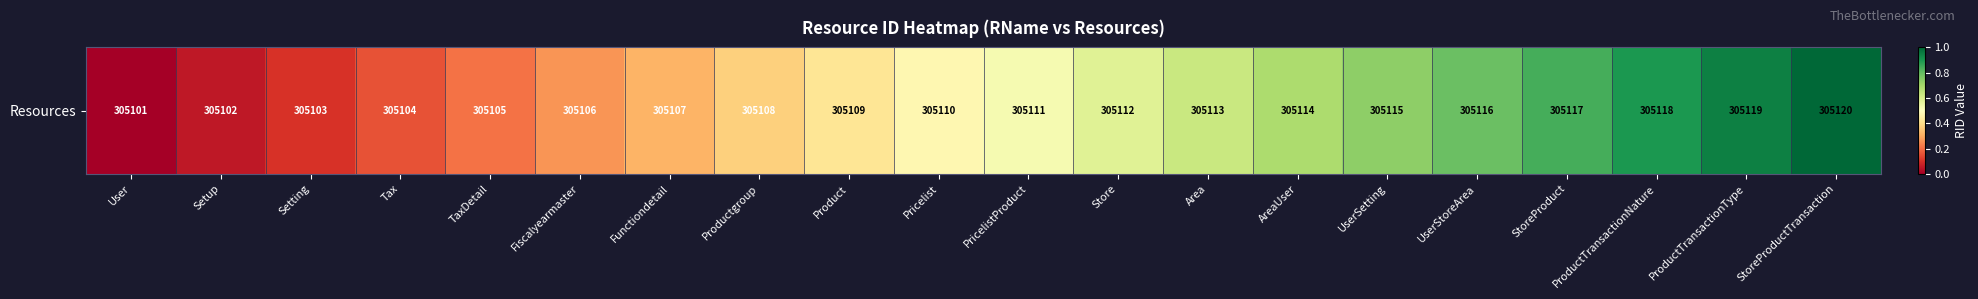

Where is the data nearest to the value 0?

User